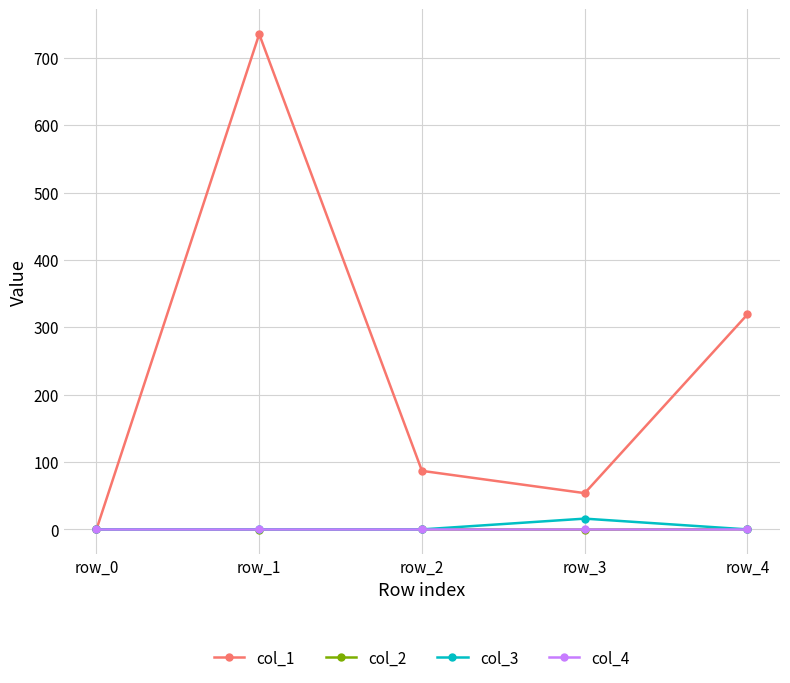

At which category is the sum across all series the highest?

row_1